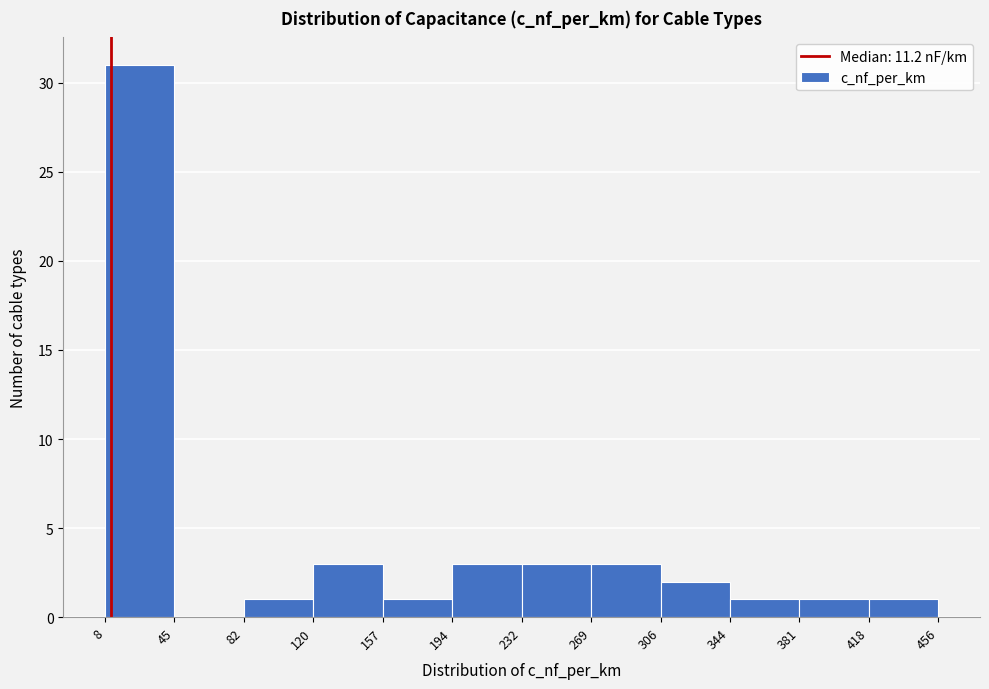

How tall is the bar that spans 8 to 45 on the x-axis? The values are not printed on the chart, so give them approximately, as read against the axis.

31